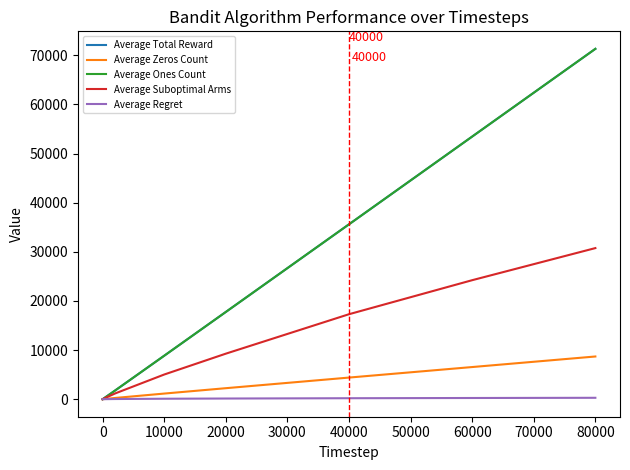

What is the difference between the maximum and second lowest values in the Average Total Reward series?

71303.9